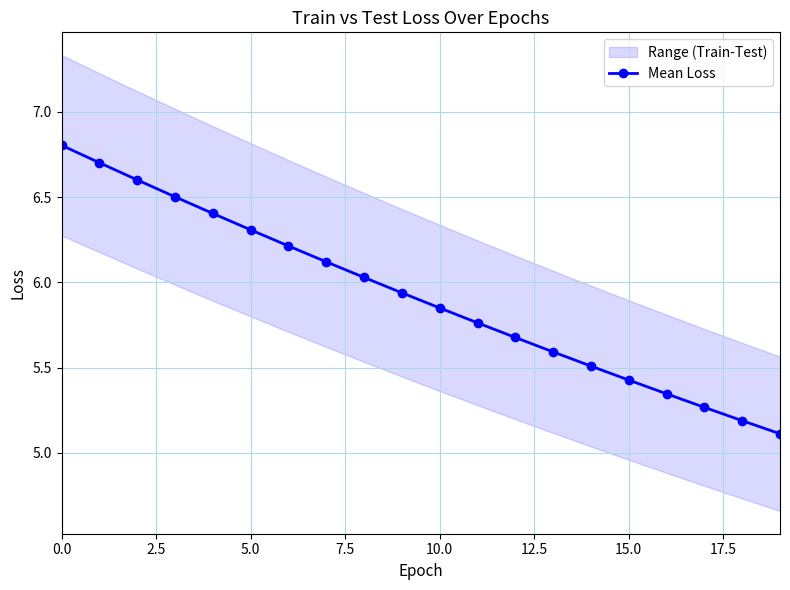

What is the difference between the maximum and minimum values?

1.7